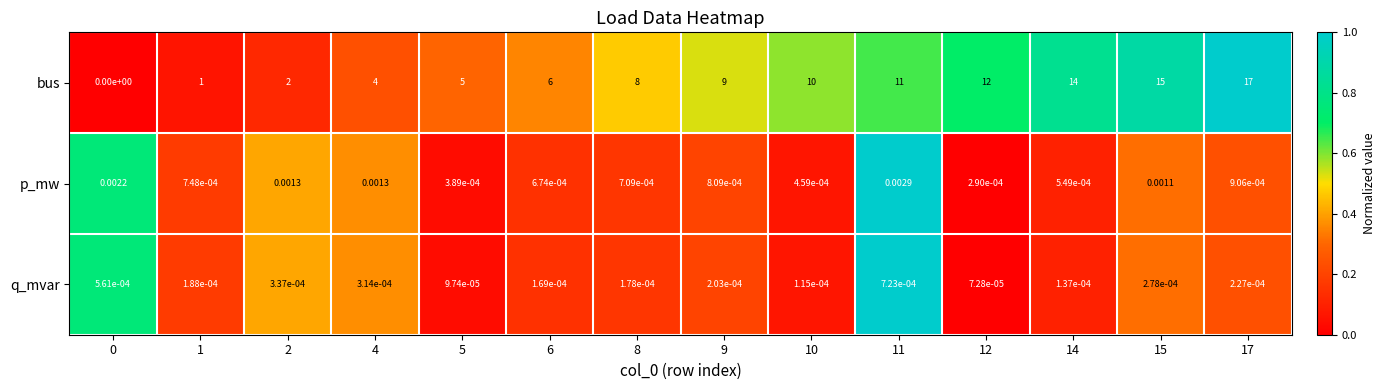

List the series in order of their peak value, highest first.

bus, p_mw, q_mvar